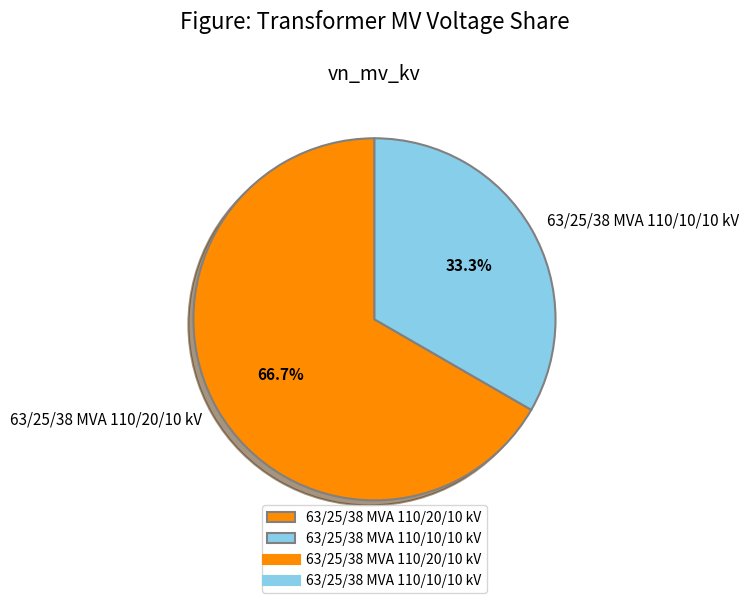

What percentage is the 63/25/38 MVA 110/20/10 kV slice, to the nearest percent?

67%